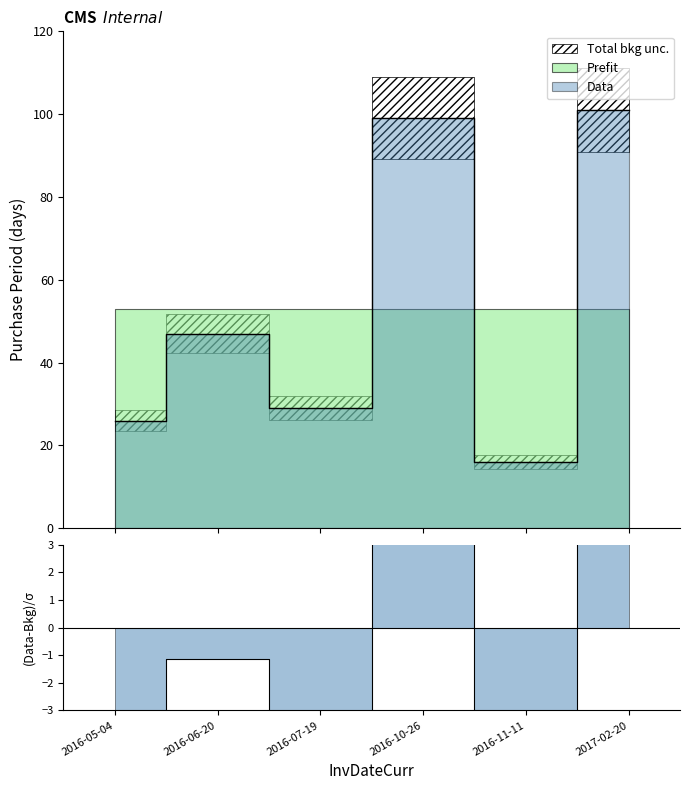

How many points are higher than both their immediate neighbors (excluding endpoints)?

2